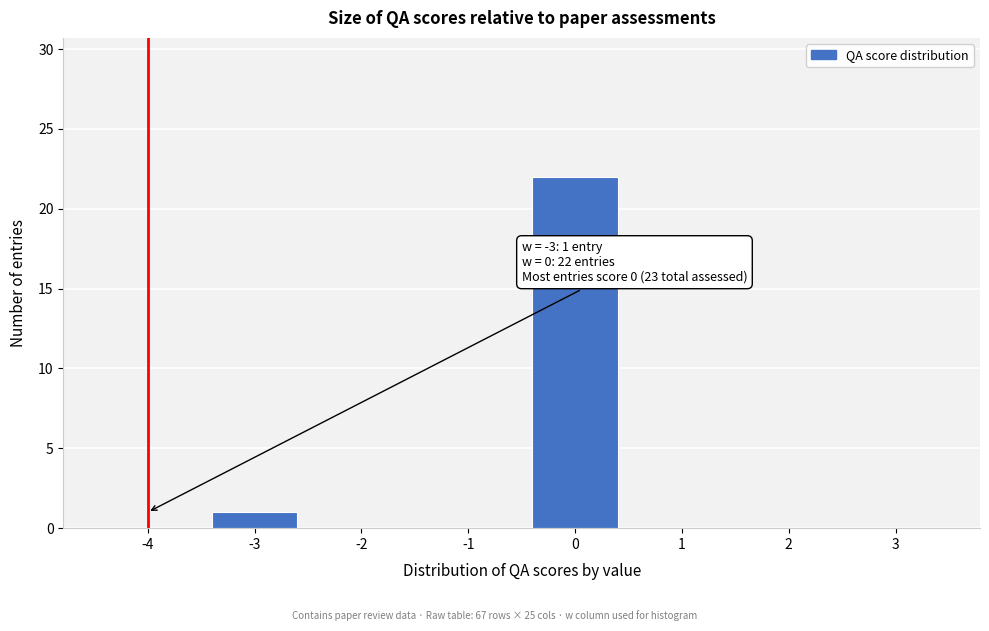

Reading left to right, list all the values displayed in this chart.

-4=0	-3=1	-2=0	-1=0	0=22	1=0	2=0	3=0